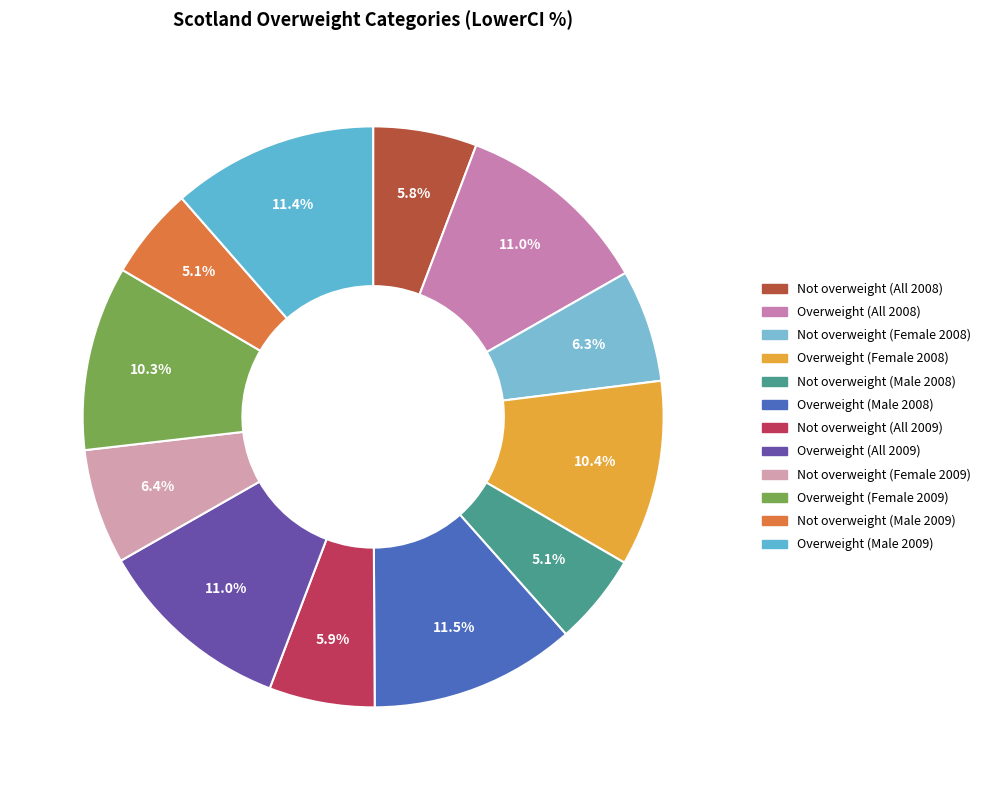

What is the change in value from Overweight (Male 2008) to Overweight (Male 2009)?

-0.1